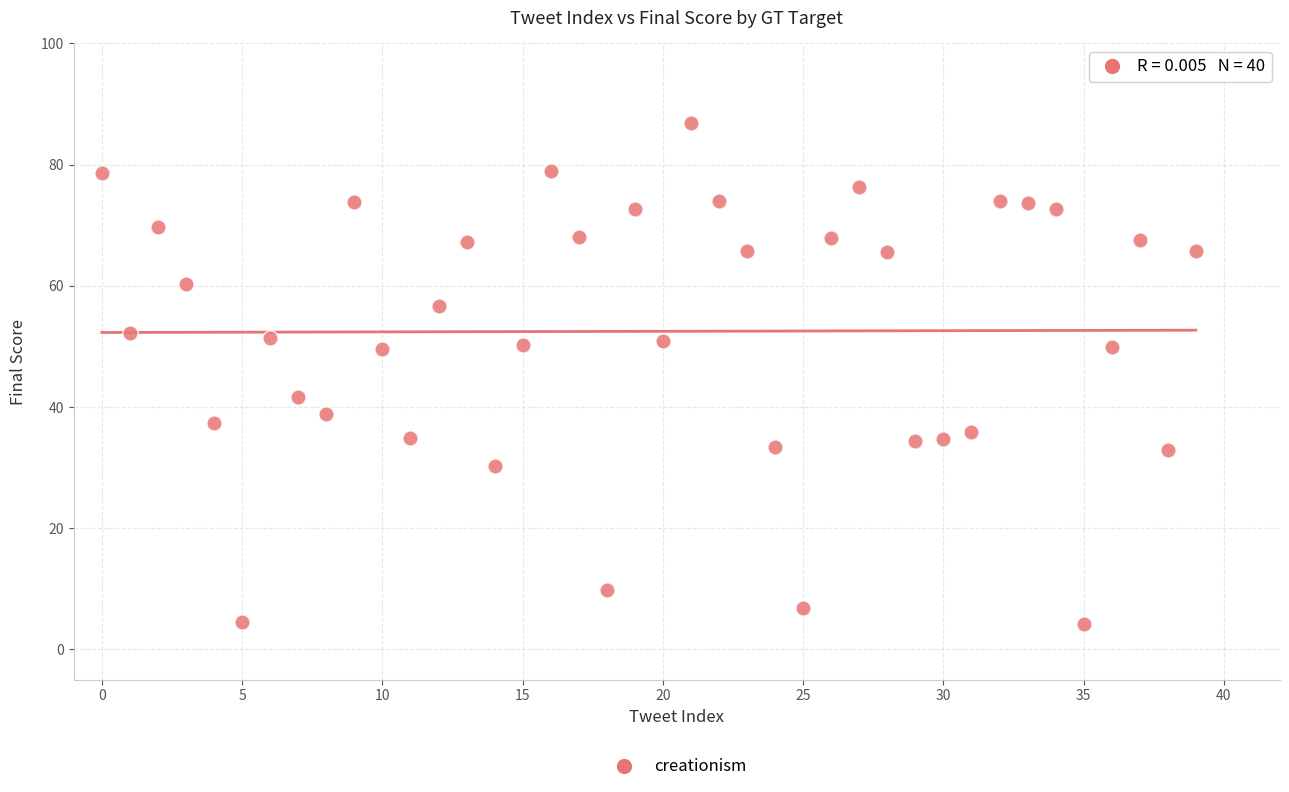

What is the range of Y values (max minus min)?

82.7